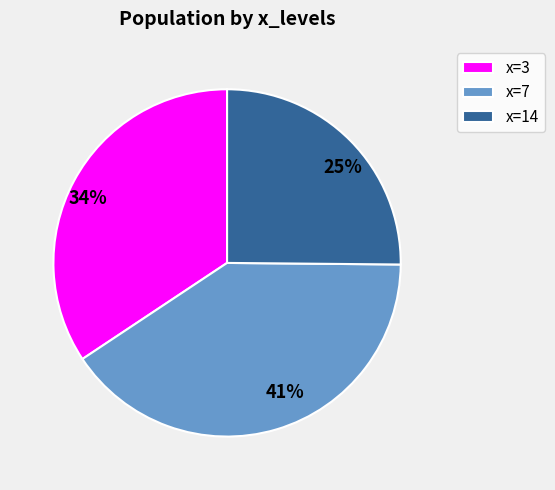

Is it true that x=3 is 34% of the pie?

True